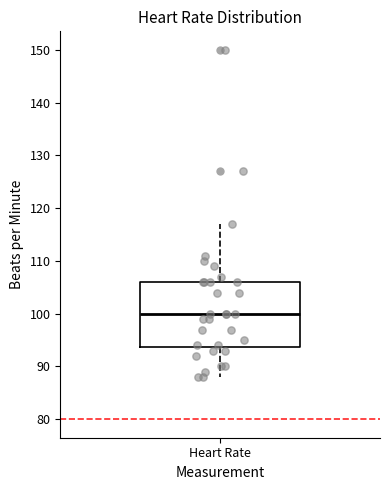

Where does the median line of the box for Heart Rate sit on the y-axis? The values are not printed on the chart, so give them approximately, as read against the axis.

100